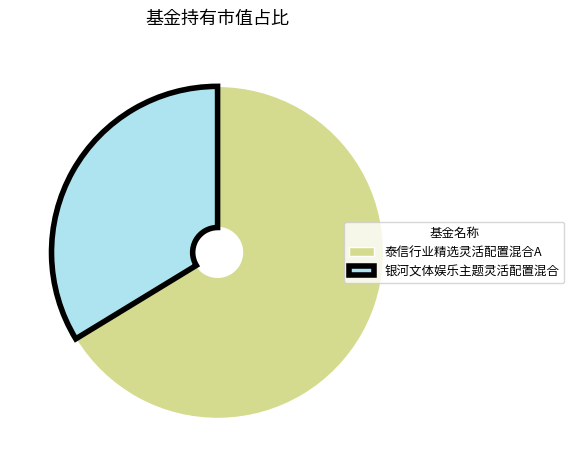

Rank the categories by value from highest to lowest.

泰信行业精选灵活配置混合A, 银河文体娱乐主题灵活配置混合